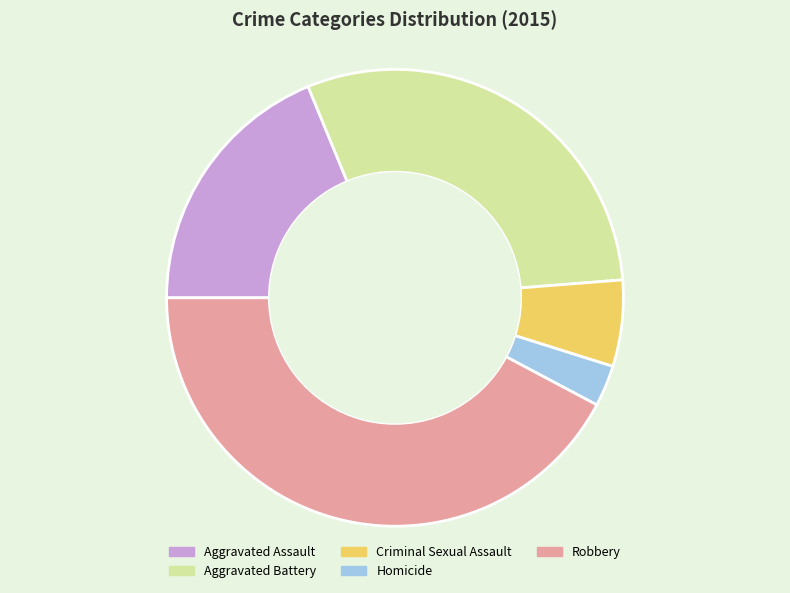

Which has a higher value, Homicide or Robbery?

Robbery